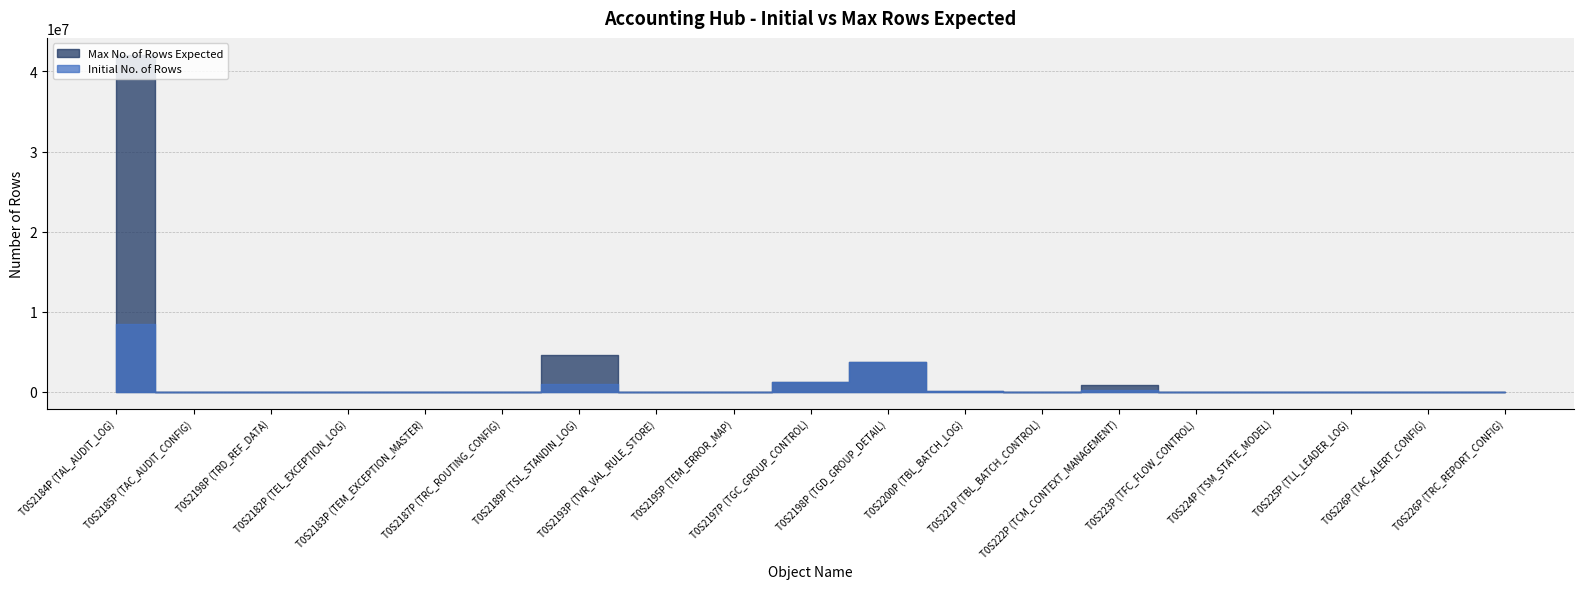

Which has a higher value, T0S2200P (TBL_BATCH_LOG) or T0S2184P (TAL_AUDIT_LOG)?

T0S2184P (TAL_AUDIT_LOG)